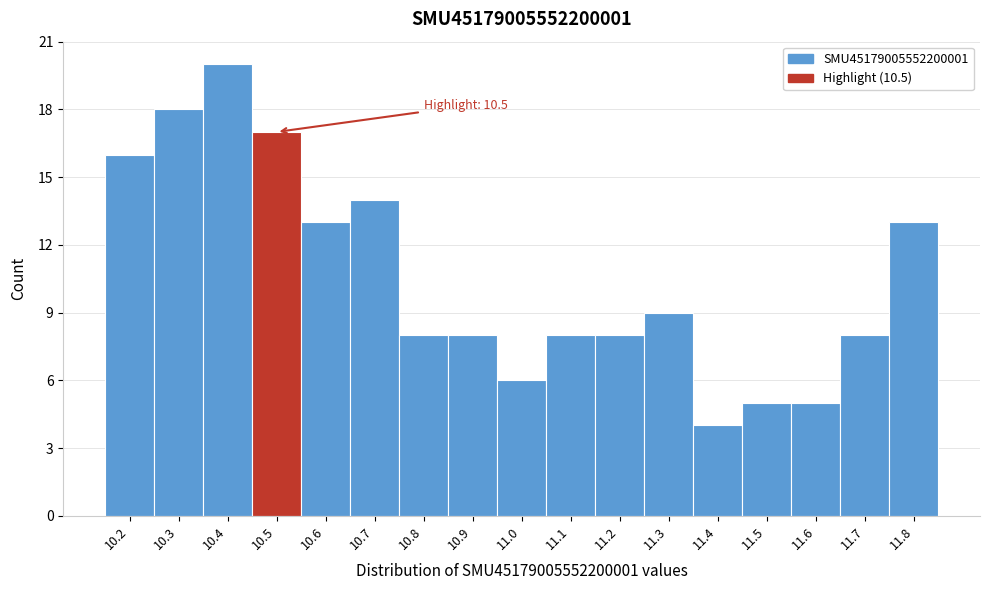

Which range on the x-axis has the tallest bar?

10.35 to 10.45